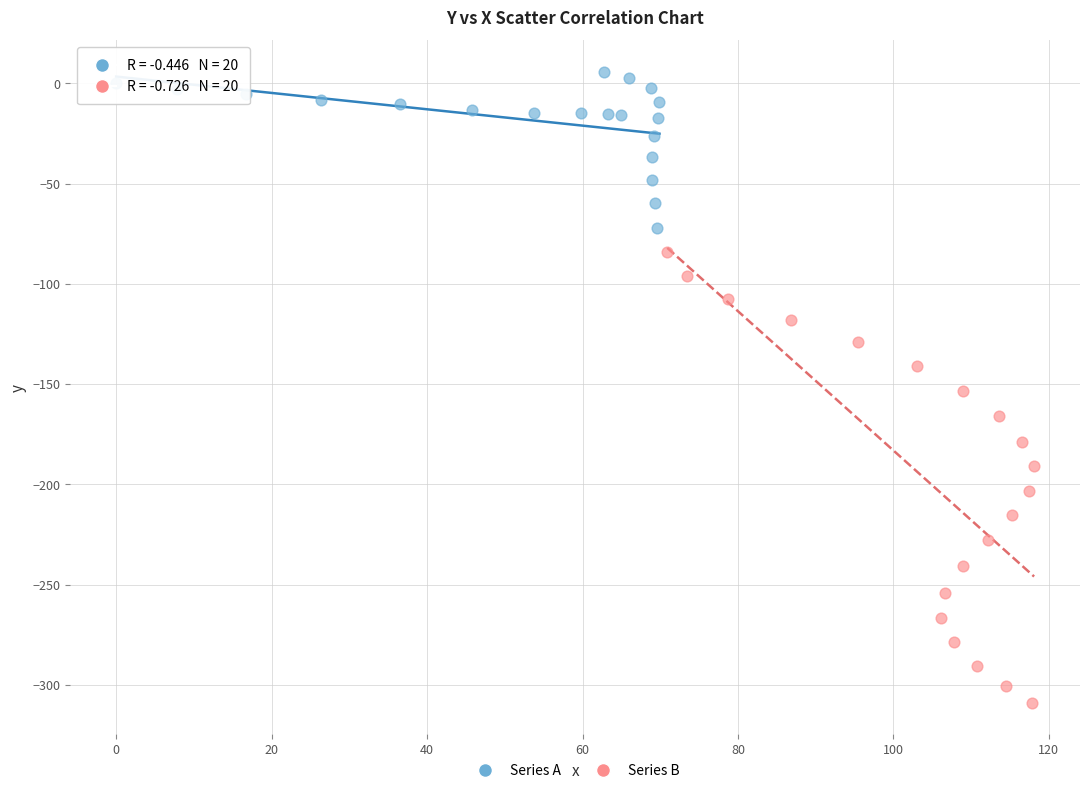

Which series reaches the minimum Y coordinate?

Series B